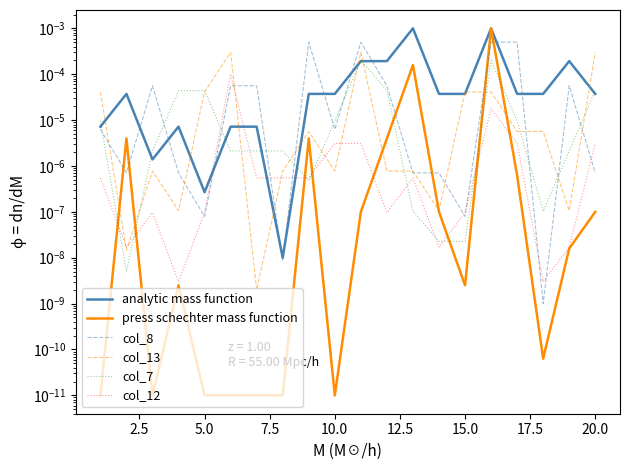

Where do col_13 and col_7 first cross each other?

2.5 and 5.0